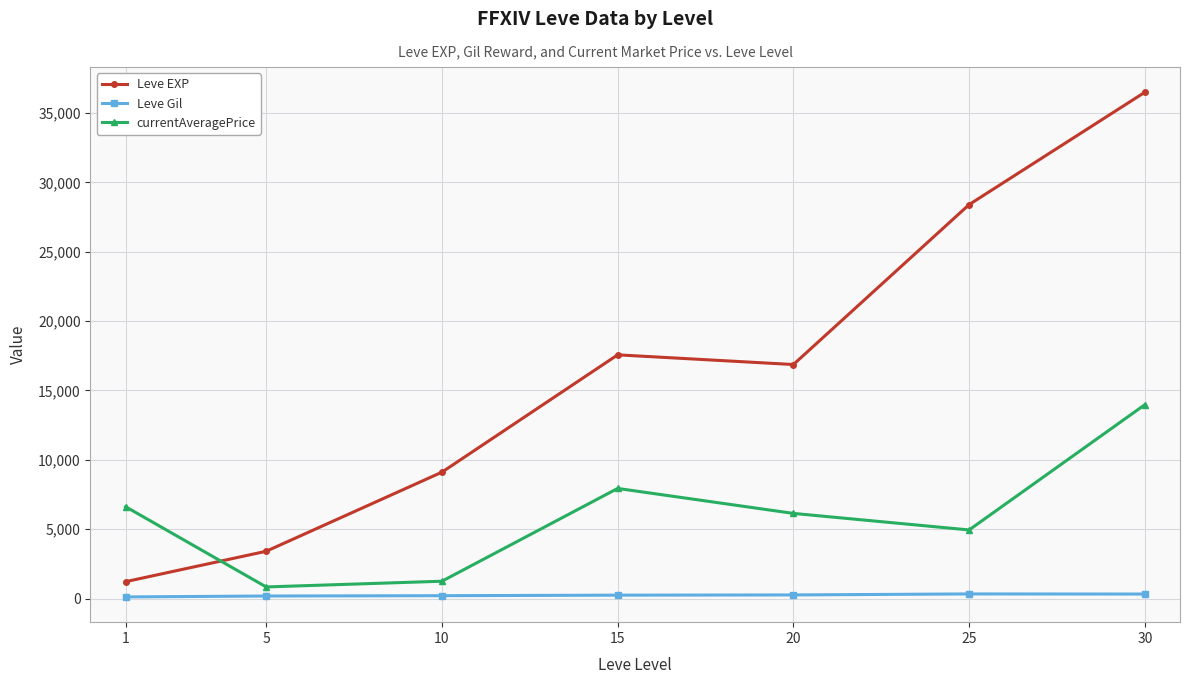

Which series has the widest spread of values?

Leve EXP